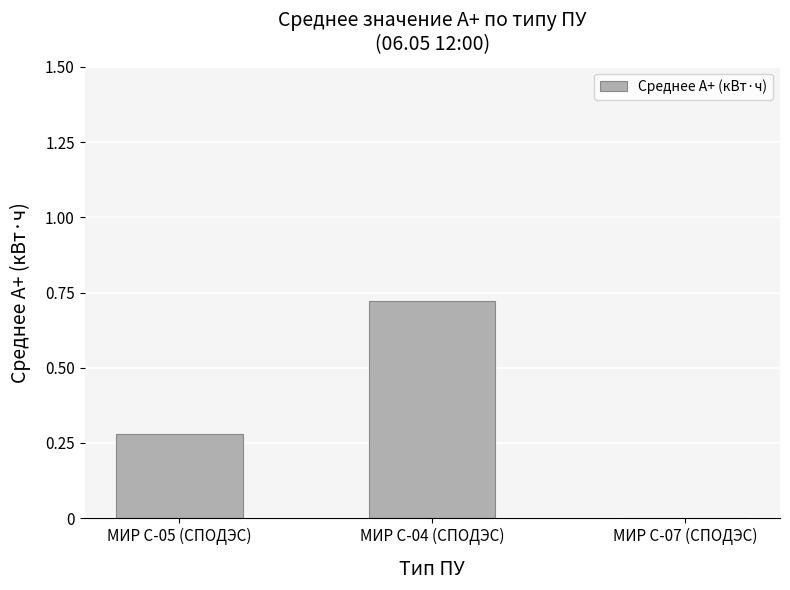

Which label corresponds to the largest value in the chart?

МИР С-04 (СПОДЭС)